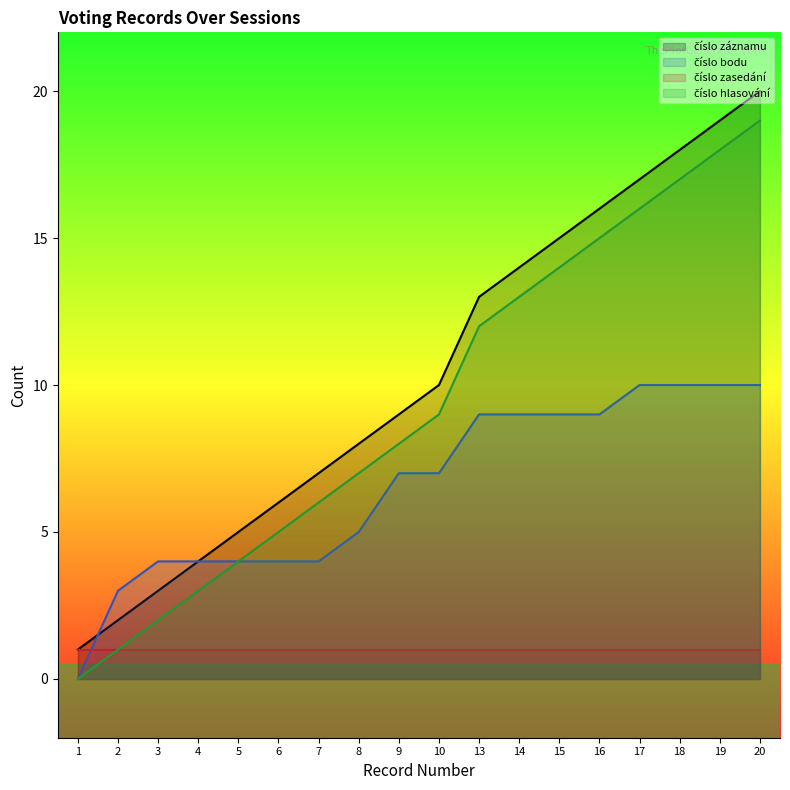

Is it true that číslo bodu equals 0 at 1?

True